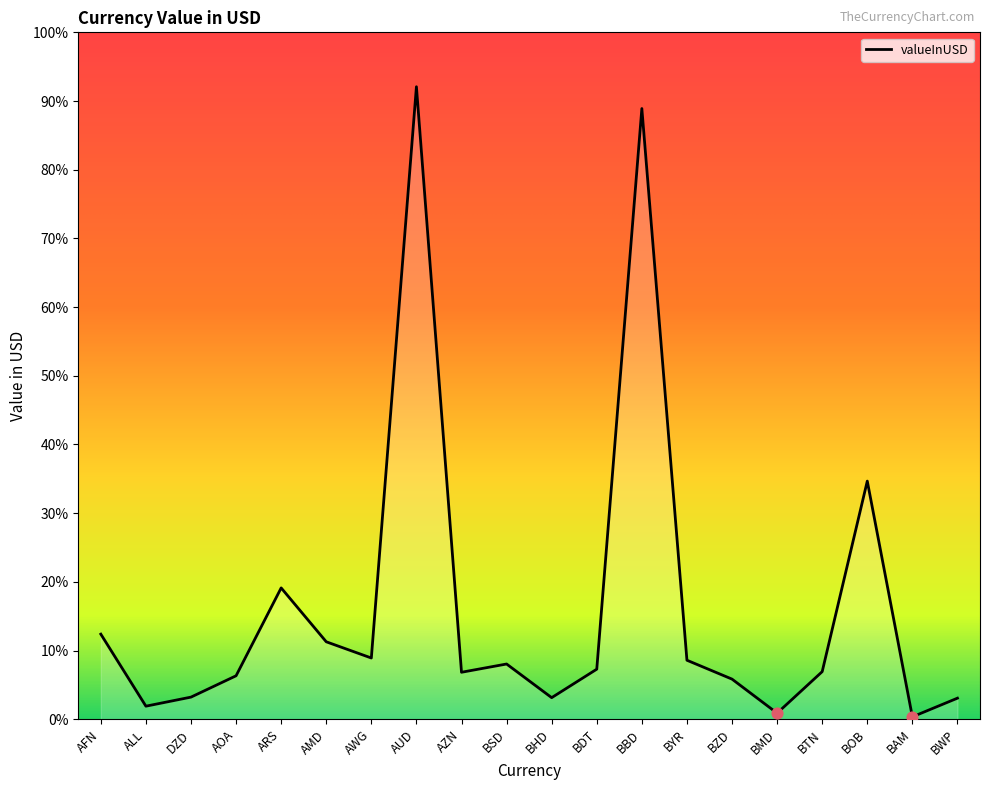

What is the change in value from DZD to BOB?

+31.4